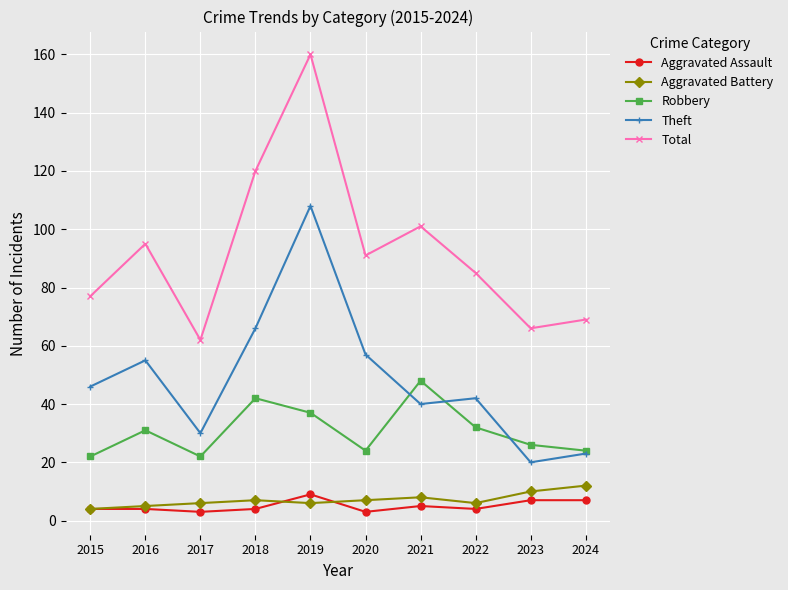

List the series in order of their peak value, highest first.

Total, Theft, Robbery, Aggravated Battery, Aggravated Assault